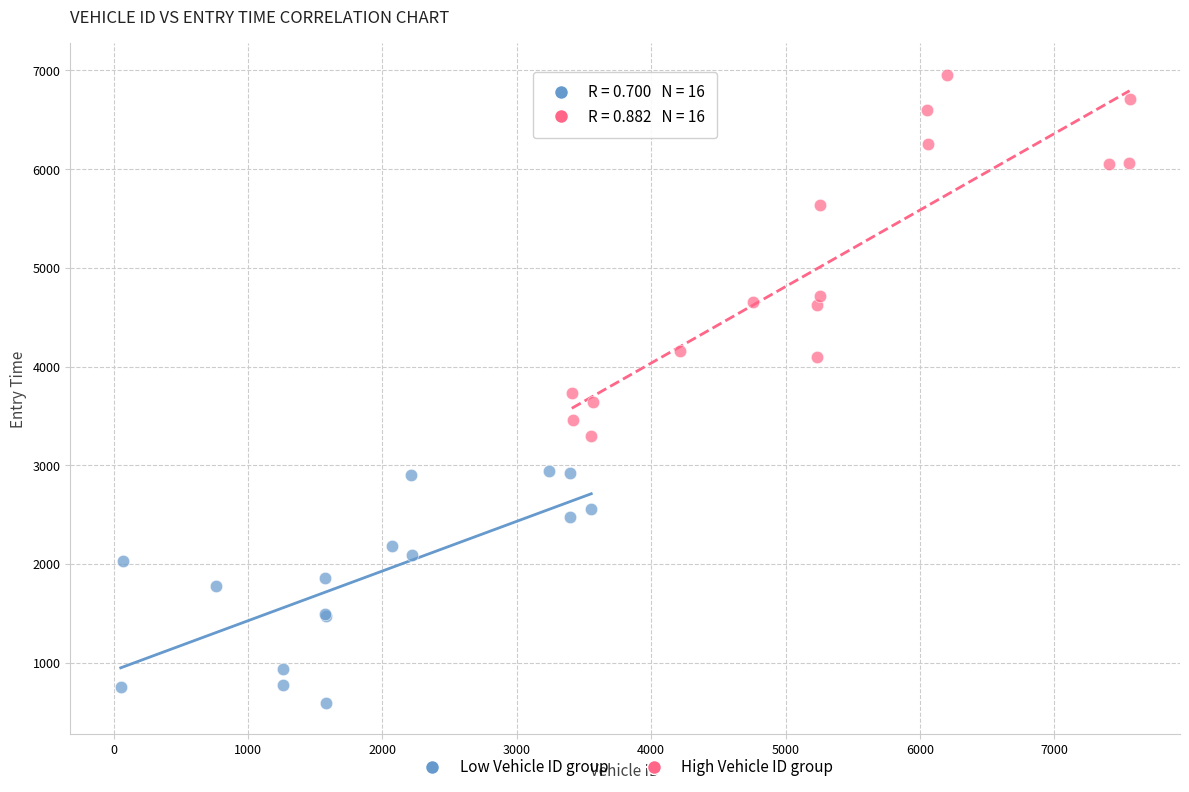

Which series reaches the maximum Y coordinate?

High Vehicle ID group